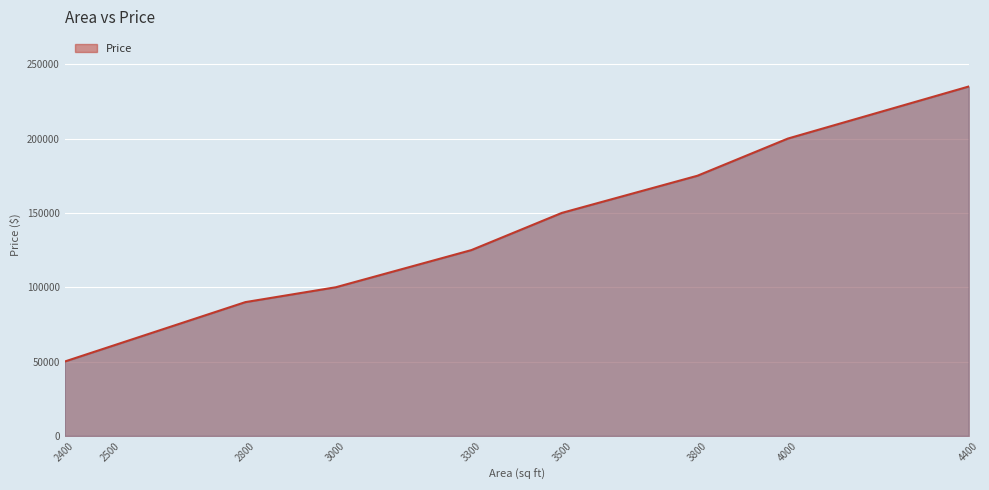

Reading right to left, transcribe all the data shown in this chart.

4400=235000	4000=200000	3800=175000	3500=150000	3300=125000	3000=100000	2800=90000	2500=60000	2400=50000